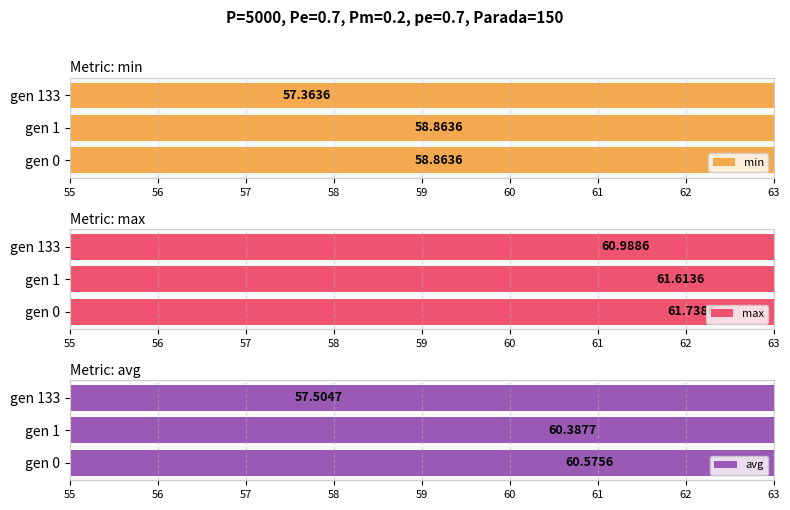

What is the highest value of the avg series?

60.6